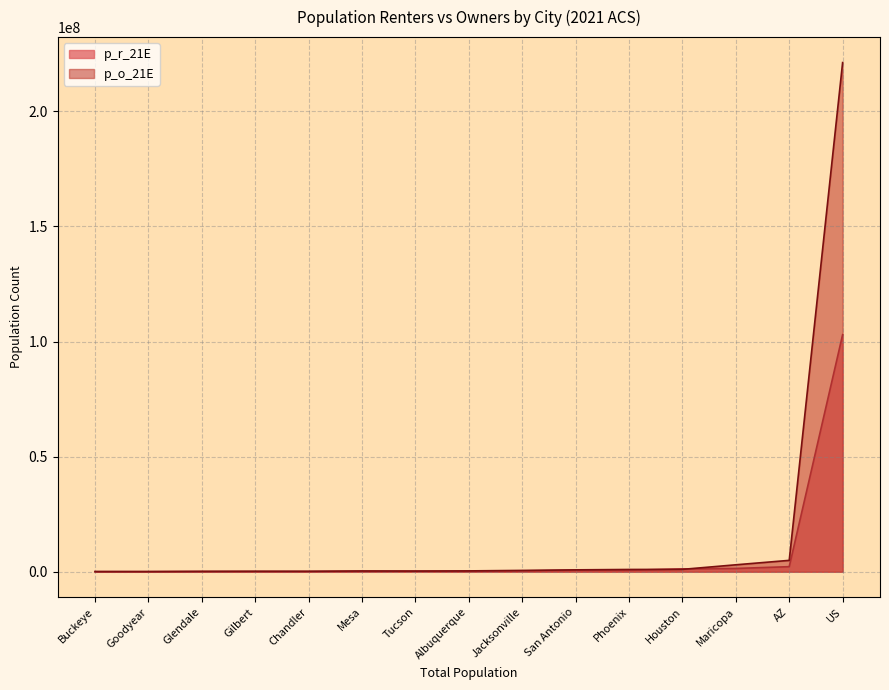

The value of p_r_21E at Jacksonville is 367050. True or false?

True